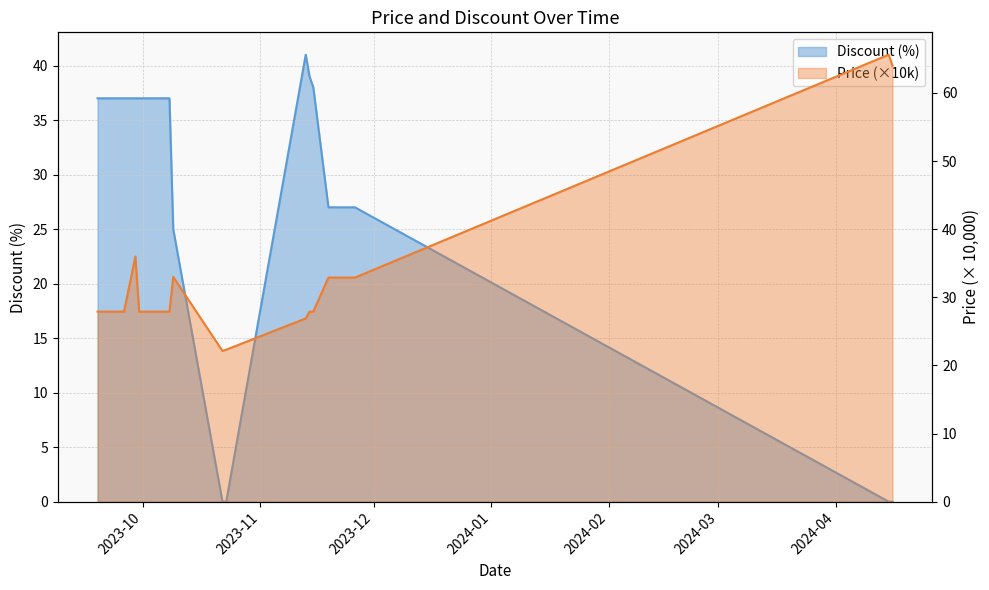

At which label does Price reach its peak?

2024-04-15